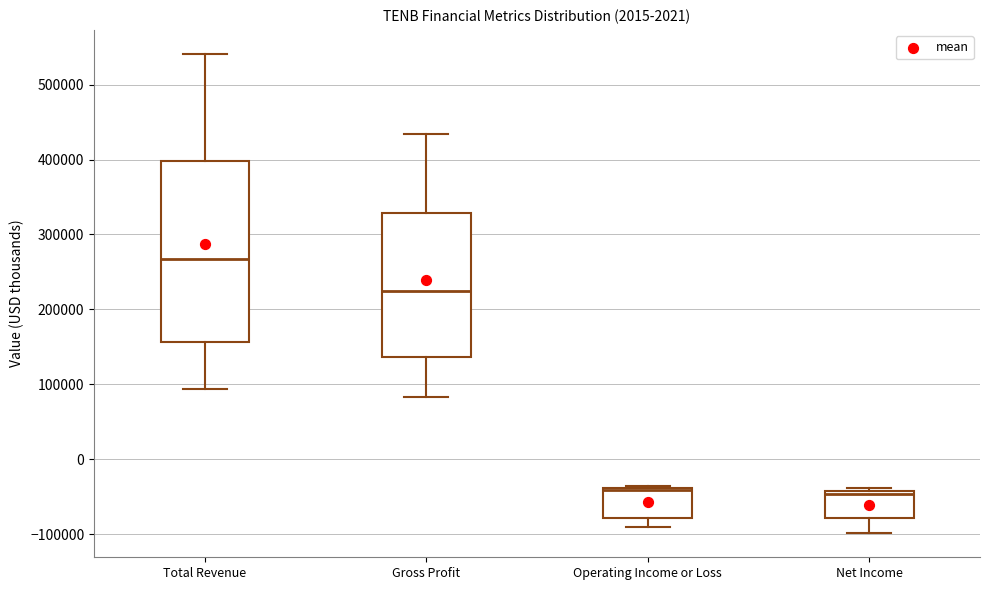

Reading left to right, transcribe this box plot: for each box, give where its median line is, the range the box spans, and where its two whiskers end, as read against the y-axis. The values are not printed on the chart, so give them approximately, as read against the axis.

Total Revenue: median 270000, box 160000 to 400000, whiskers 90000 to 540000
Gross Profit: median 220000, box 140000 to 330000, whiskers 80000 to 430000
Operating Income or Loss: median -40000 (just below the box's upper edge), box -80000 to -40000, whiskers -90000 to -40000
Net Income: median -50000, box -80000 to -40000, whiskers -100000 to -40000 (just above the box's upper edge)